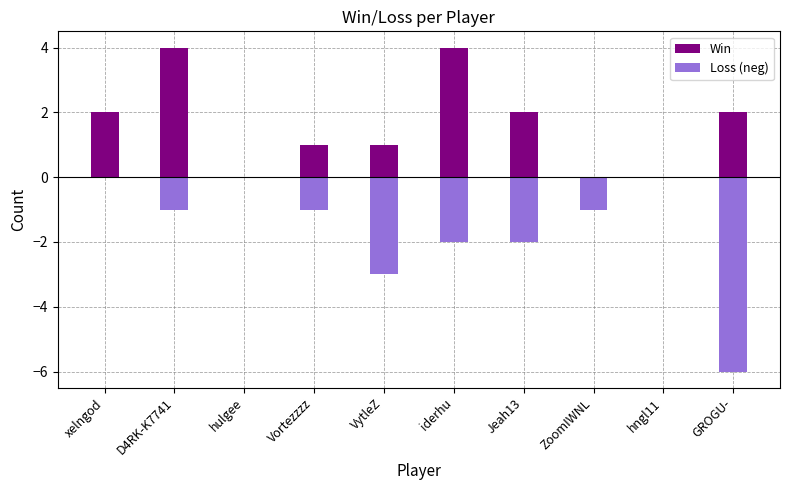

What is the label of the 7th bar from the right?

Vortezzzz